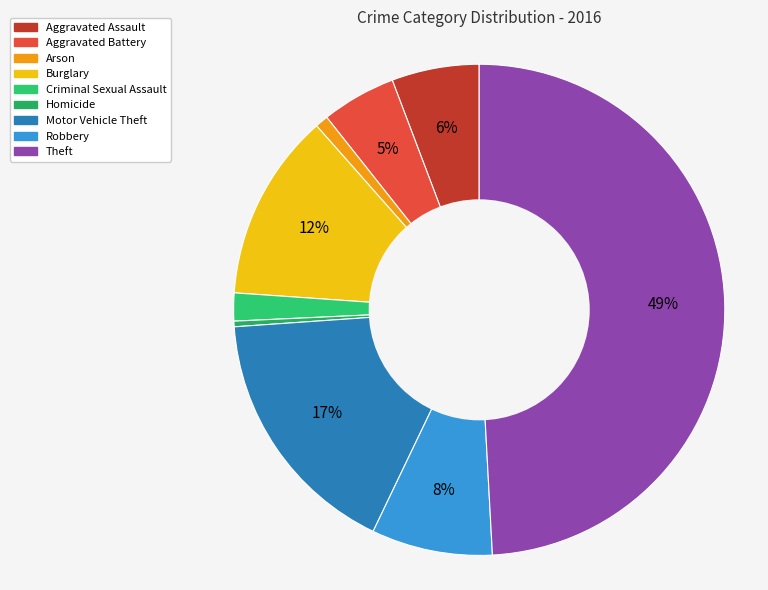

How many segments does this pie chart have?

9